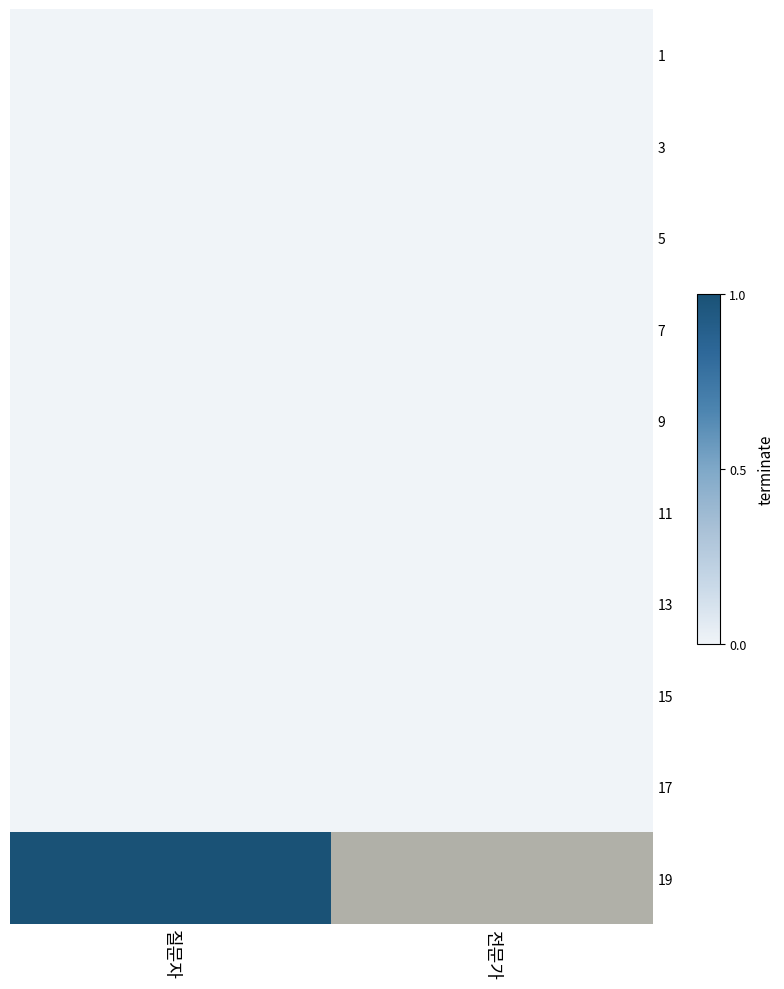

Reading left to right, extract all data points from this chart.

1: 질문자=0	전문가=0
3: 질문자=0	전문가=0
5: 질문자=0	전문가=0
7: 질문자=0	전문가=0
9: 질문자=0	전문가=0
11: 질문자=0	전문가=0
13: 질문자=0	전문가=0
15: 질문자=0	전문가=0
17: 질문자=0	전문가=0
19: 질문자=1	전문가=0